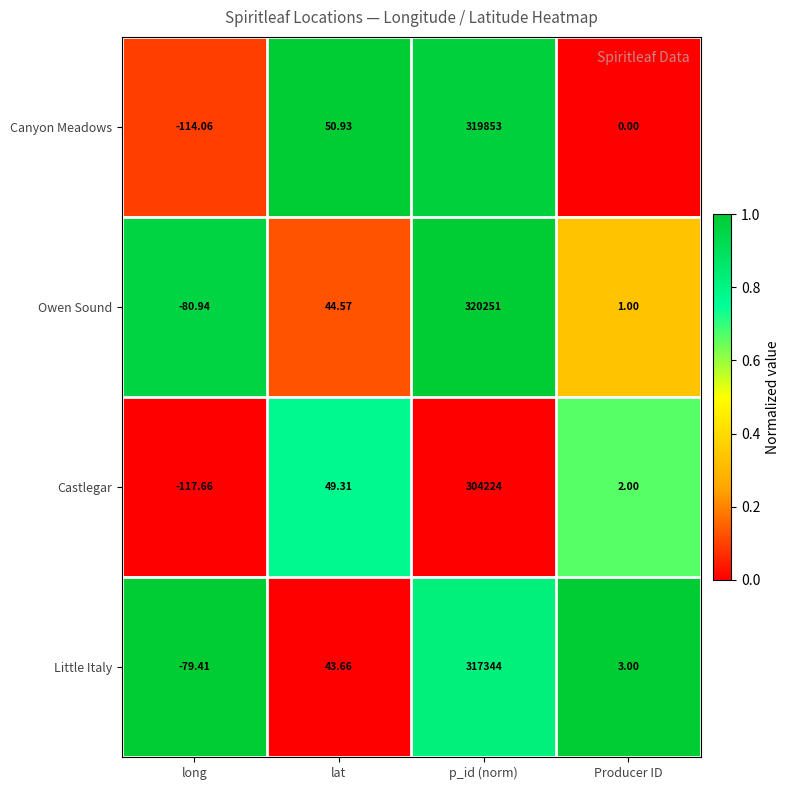

At which label is Little Italy closest to 158632?

lat